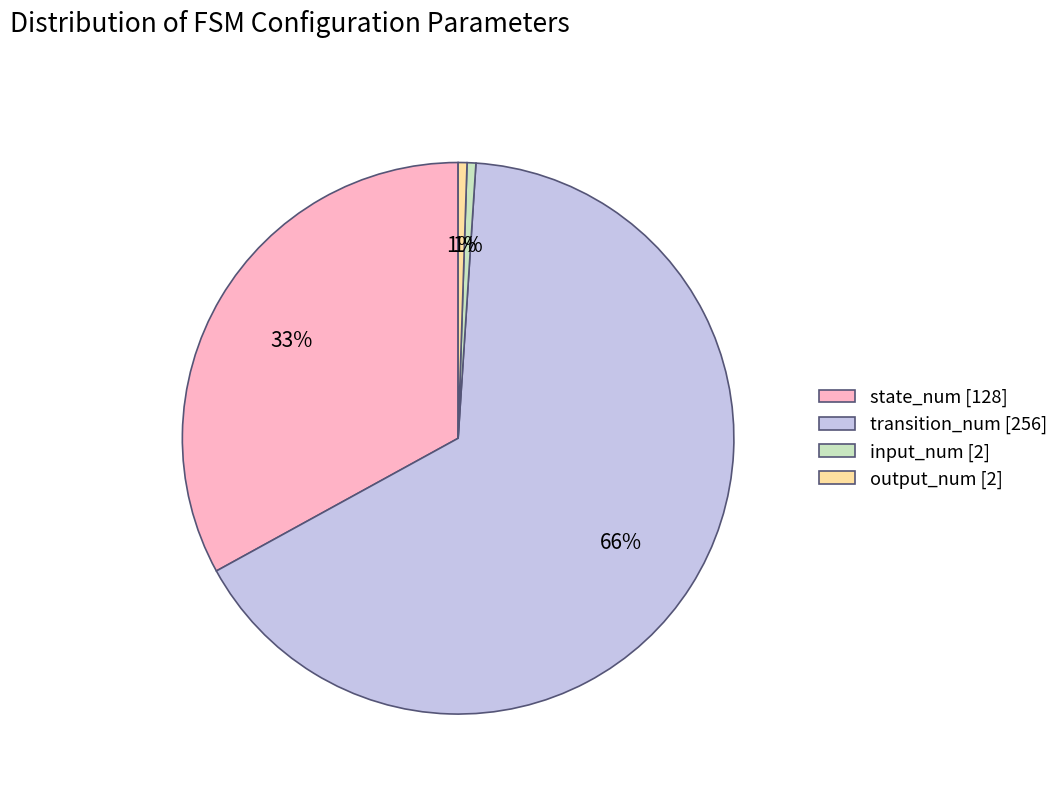

Do input_num [2] and output_num [2] together represent more than half of the pie?

No